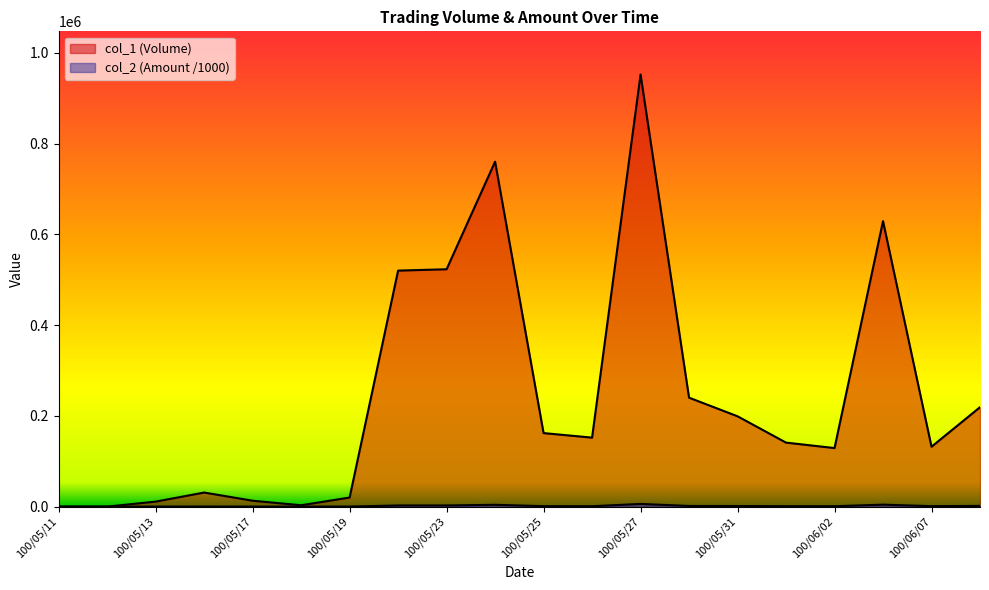

Is it true that col_1 (Volume) equals 161497.0 at 100/06/03?

False